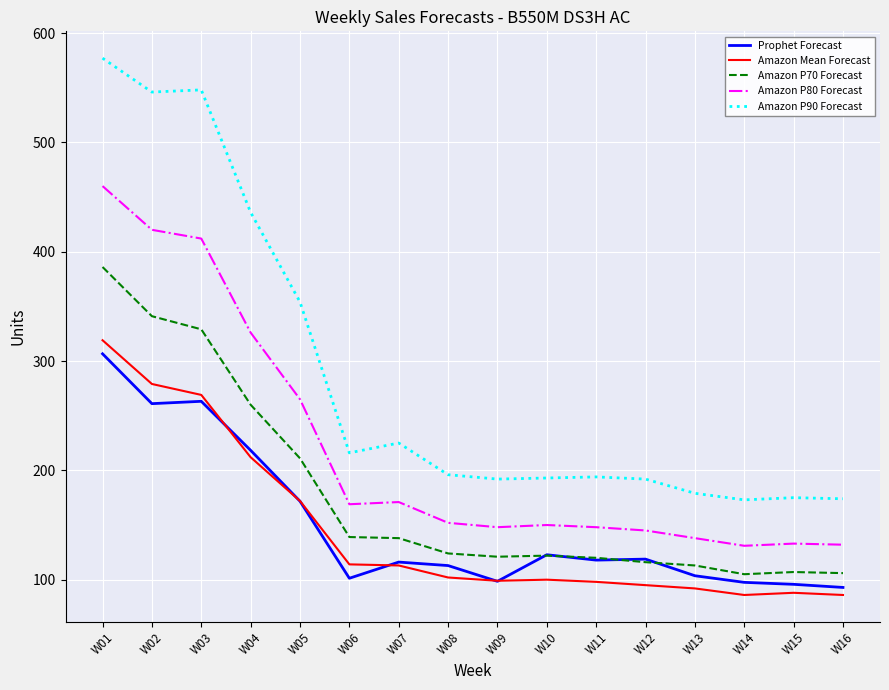

At which category is the sum across all series the highest?

W01